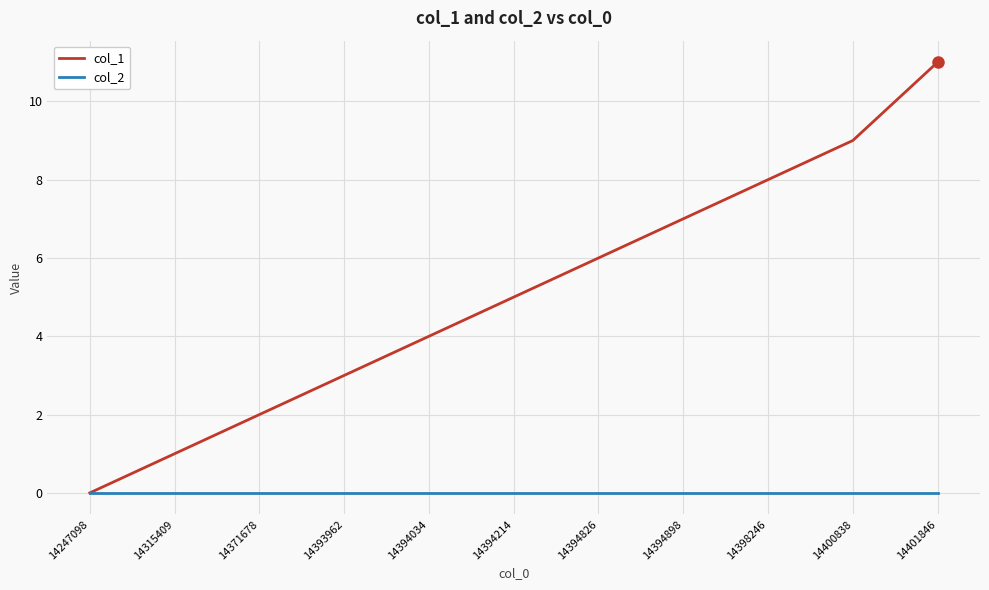

Rank the categories by col_1 value from lowest to highest.

14247098, 14315409, 14371678, 14393962, 14394034, 14394214, 14394826, 14394898, 14398246, 14400838, 14401846